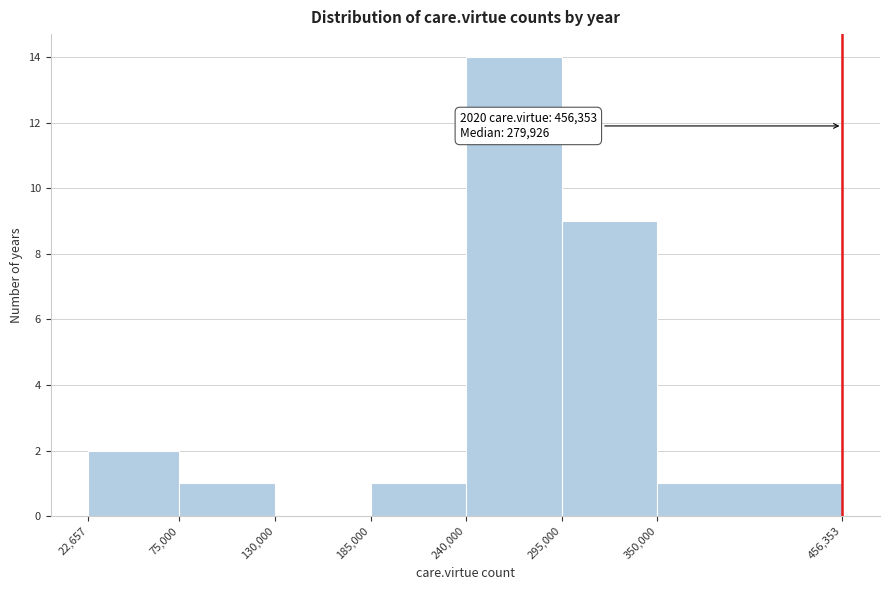

Which range on the x-axis has the tallest bar?

240,000 to 295,000